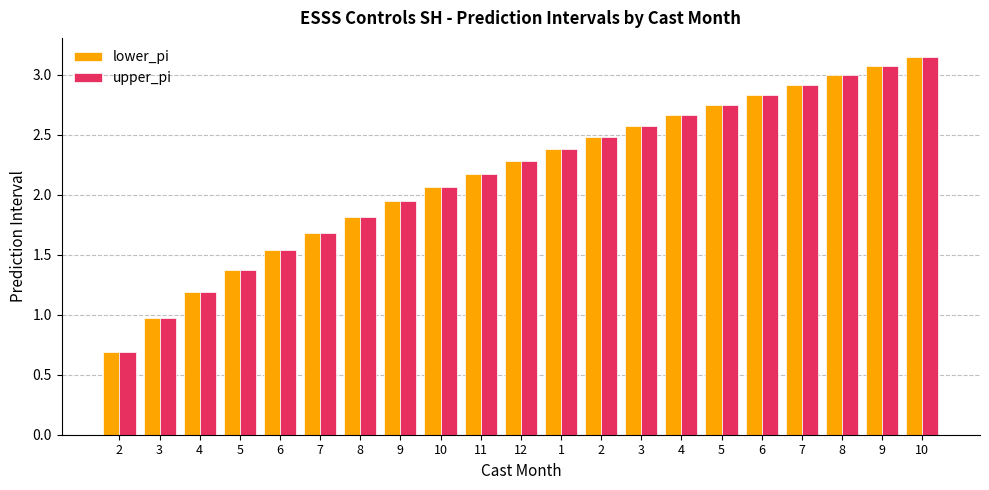

What is the sum of all lower_pi values?

45.5